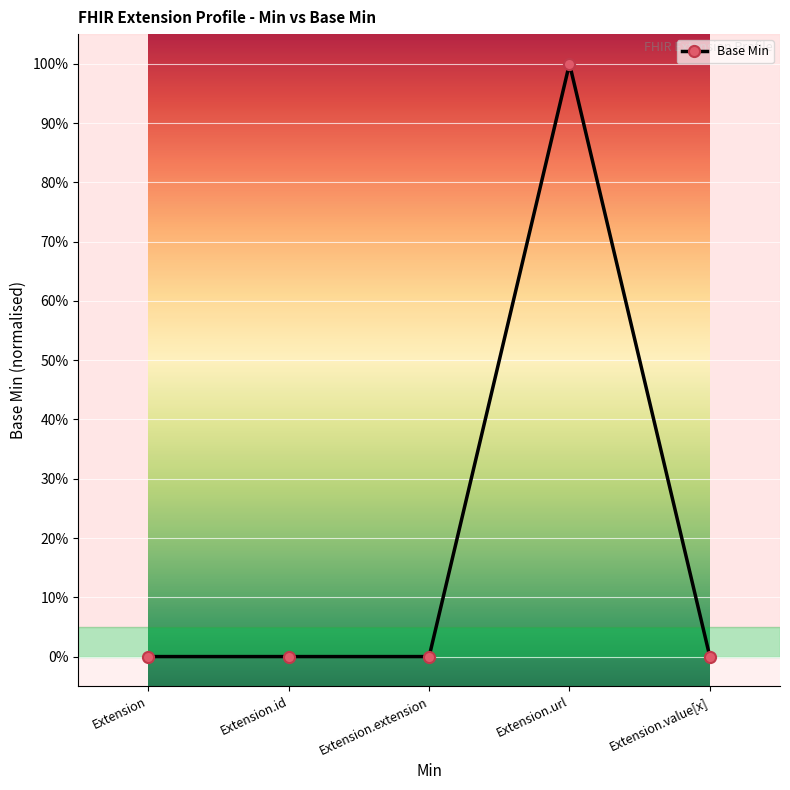

Is this an area chart (filled region under the line)?

No